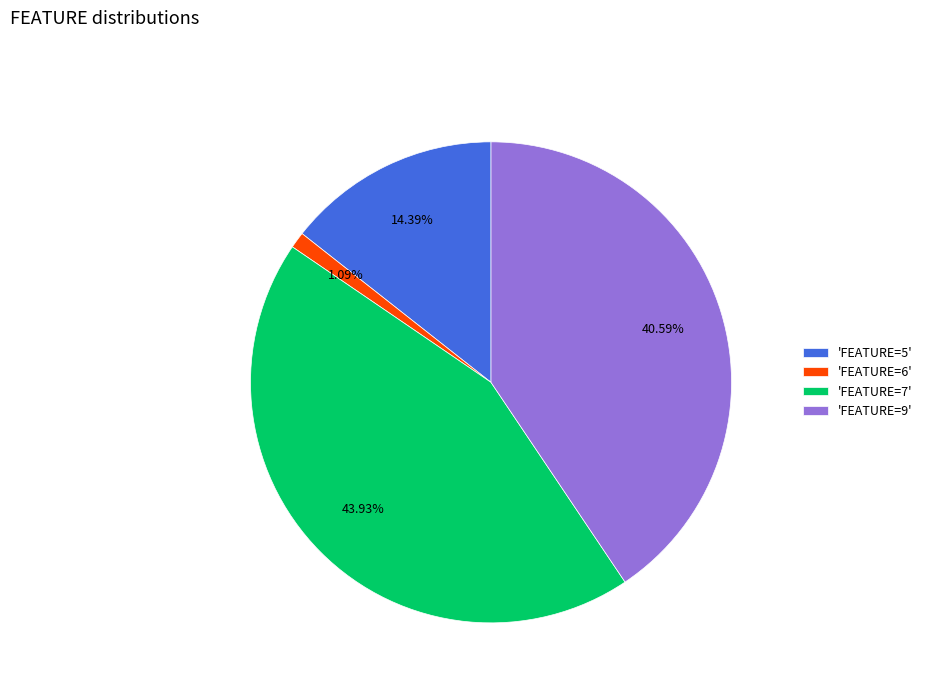

How many slices are in this pie chart?

4